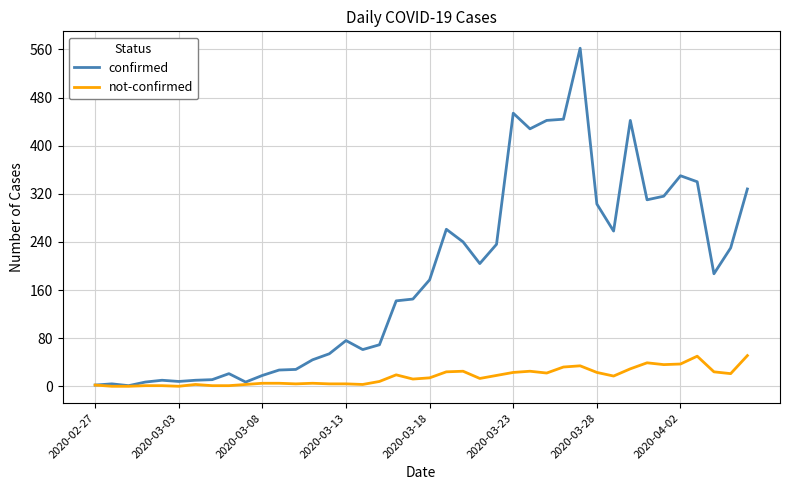

At how many categories does at least one series exceed 200?

18